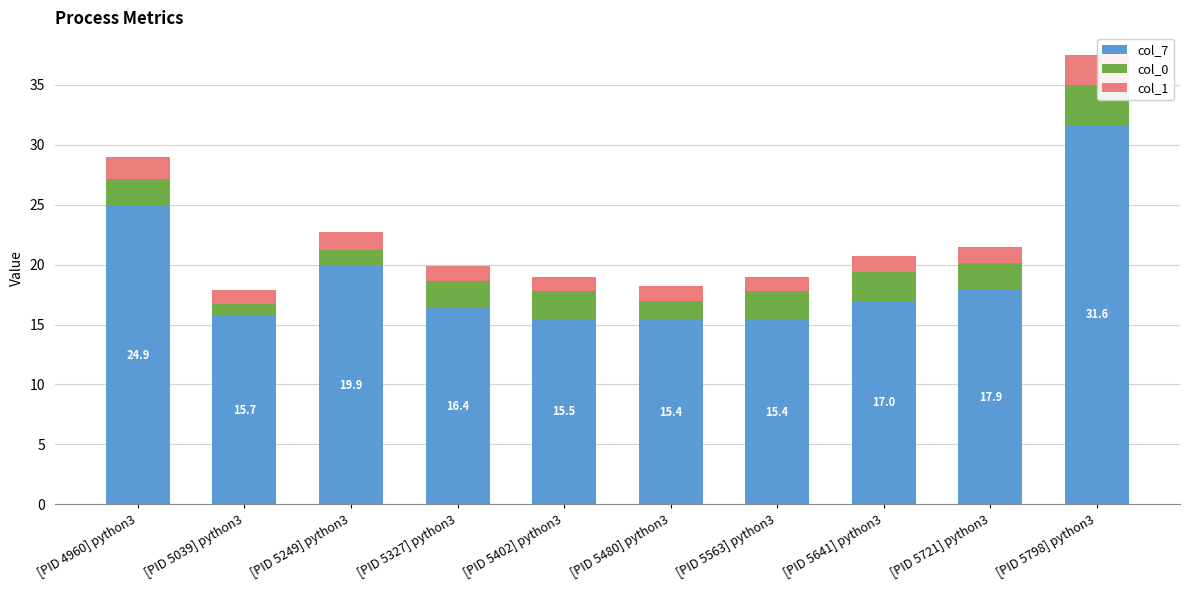

What is the highest value of the col_7 series?

31.6